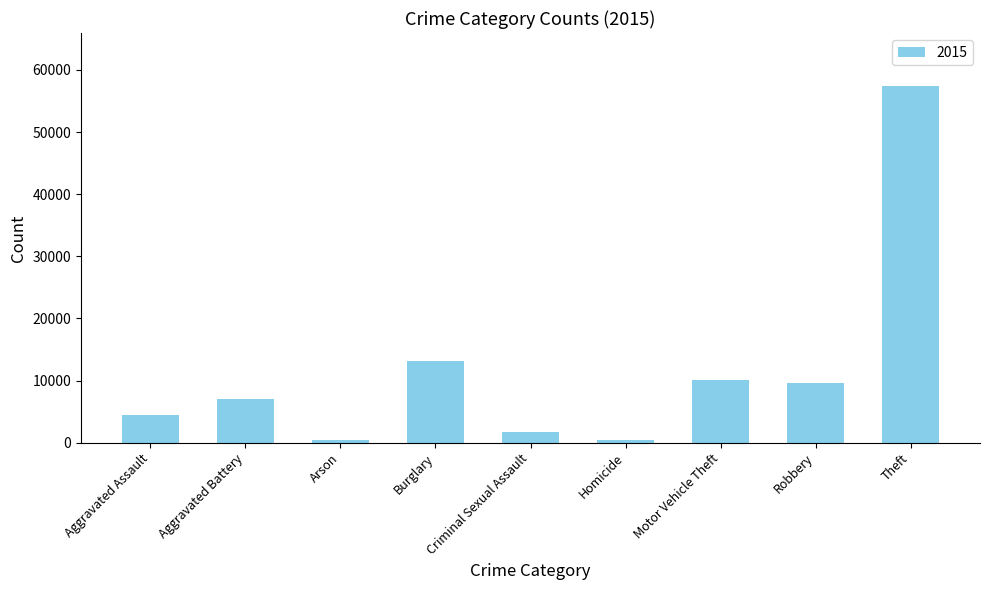

What is the change in value from Criminal Sexual Assault to Robbery?

+7968